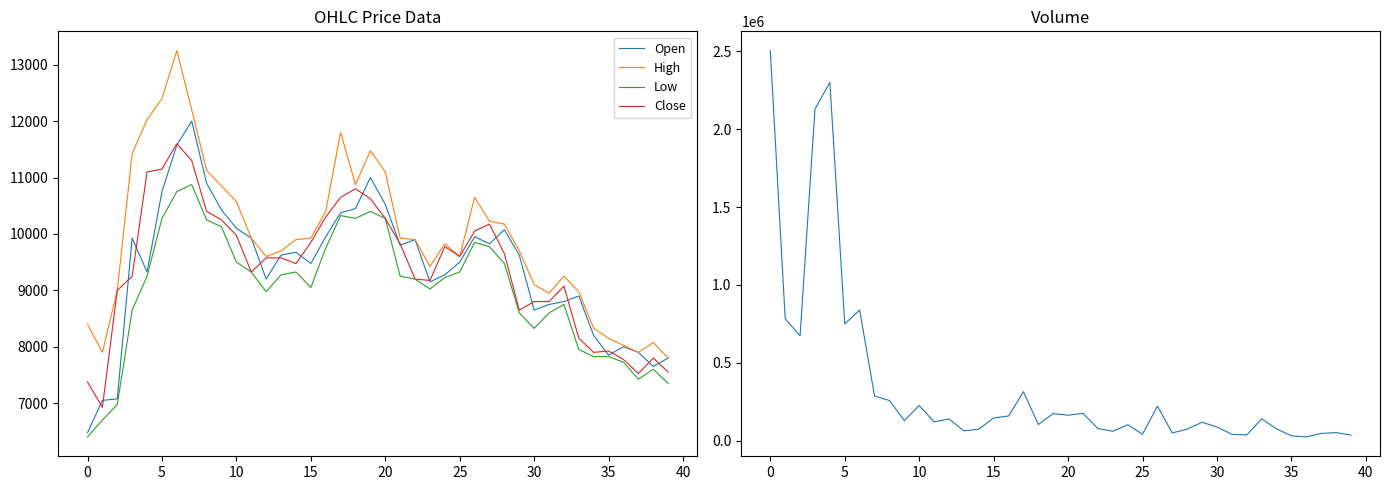

Reading right to left, what are all the values shown in this chart?

Open: 7800	7650	7900	8000	7849	8200	8900	8800	8750	8650	9625	10075	9825	9950	9500	9275	9150	9900	9800	10525	11000	10450	10375	9950	9475	9675	9625	9200	9925	10100	10425	10900	12000	11575	10750	9325	9925	7075	7049	6475
High: 7800	8075	7900	8025	8150	8325	8975	9250	8950	9100	9700	10175	10225	10650	9600	9825	9425	9900	9925	11100	11475	10875	11800	10400	9925	9900	9700	9600	9925	10575	10850	11125	12200	13250	12400	12025	11425	9000	7900	8400
Low: 7350	7600	7425	7725	7825	7825	7950	8750	8600	8325	8600	9475	9775	9850	9325	9225	9025	9200	9250	10275	10400	10275	10325	9750	9050	9325	9275	8975	9325	9500	10125	10250	10875	10750	10275	9250	8650	6975	6700	6400
Close: 7550	7800	7525	7775	7925	7900	8150	9075	8800	8800	8650	9650	10175	10050	9600	9775	9175	9200	9825	10275	10625	10800	10650	10300	9850	9475	9575	9575	9325	9975	10250	10400	11300	11600	11150	11100	9250	9000	6925	7375
Volume: 35508	51436	46346	23520	30832	75315	140199	36406	40633	87561	118078	73927	49074	221179	41093	102359	60040	77701	175113	163135	173400	103527	314346	158006	145617	73267	62901	139329	120485	225804	128839	257653	286339	838794	750013	2300756	2129529	673323	782890	2504873